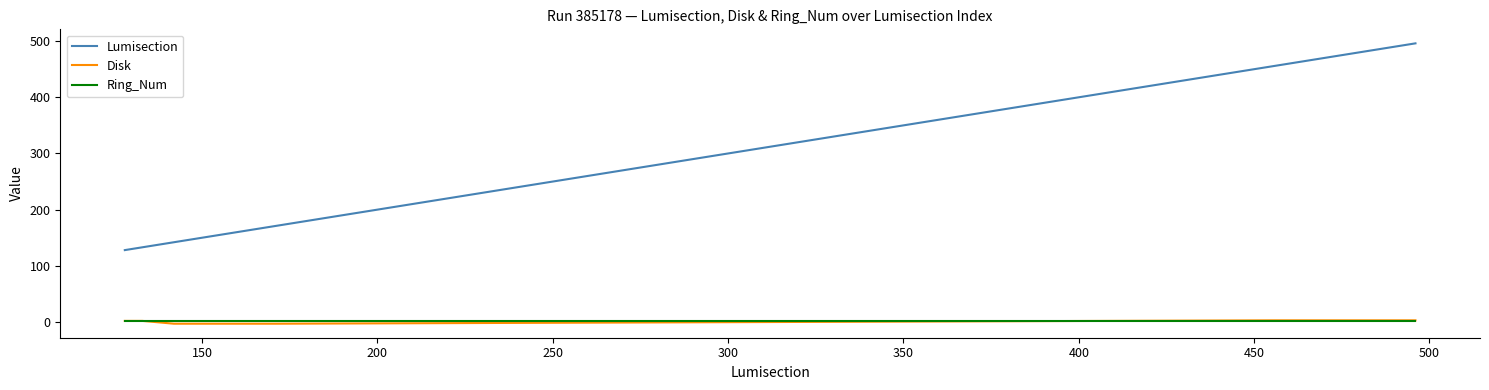

What is the maximum value for Lumisection?

496